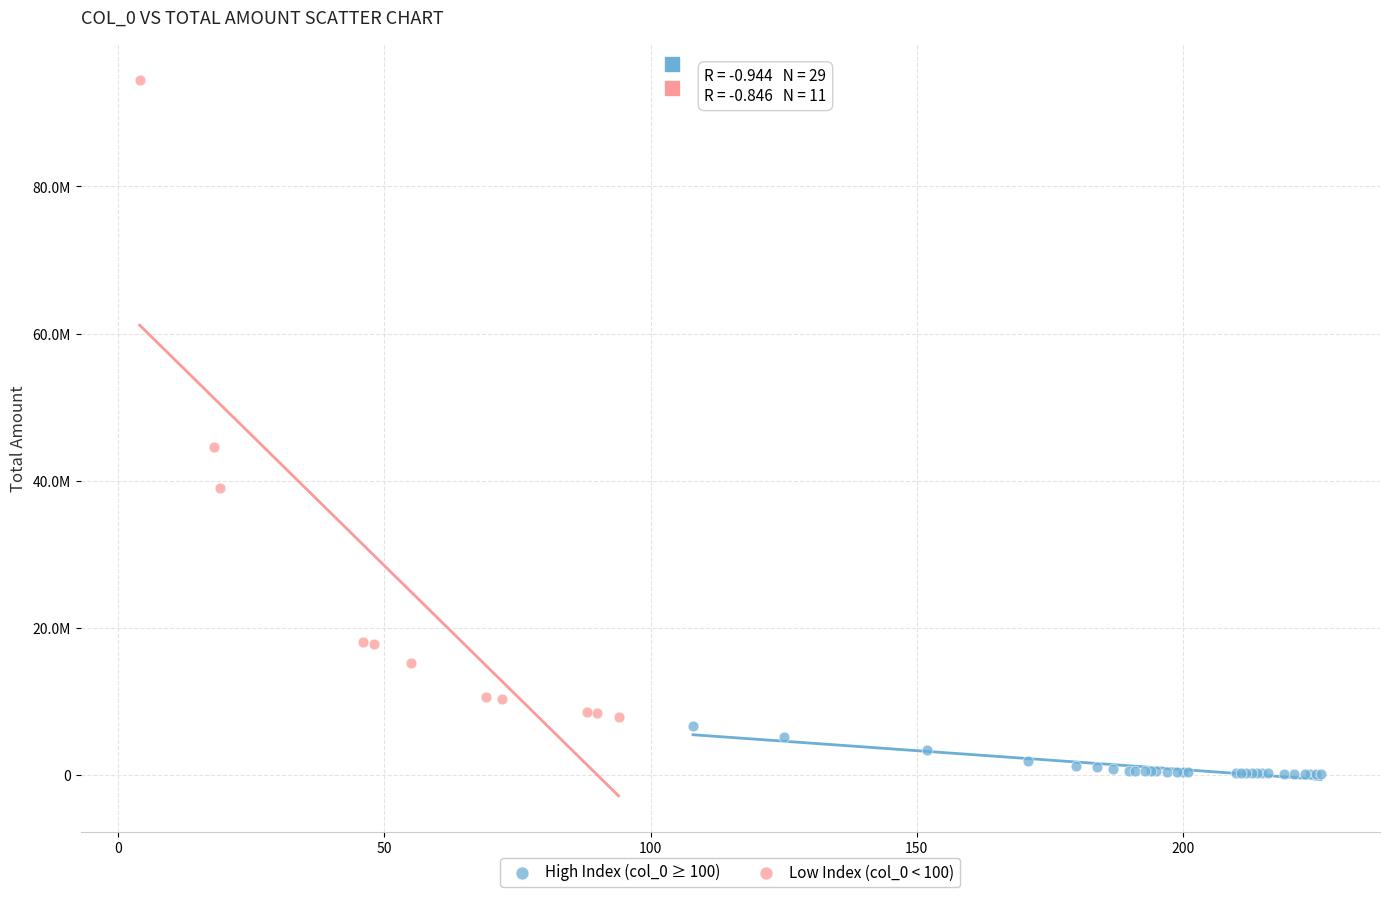

Which series contains the highest Y value?

Low Index (col_0 < 100)